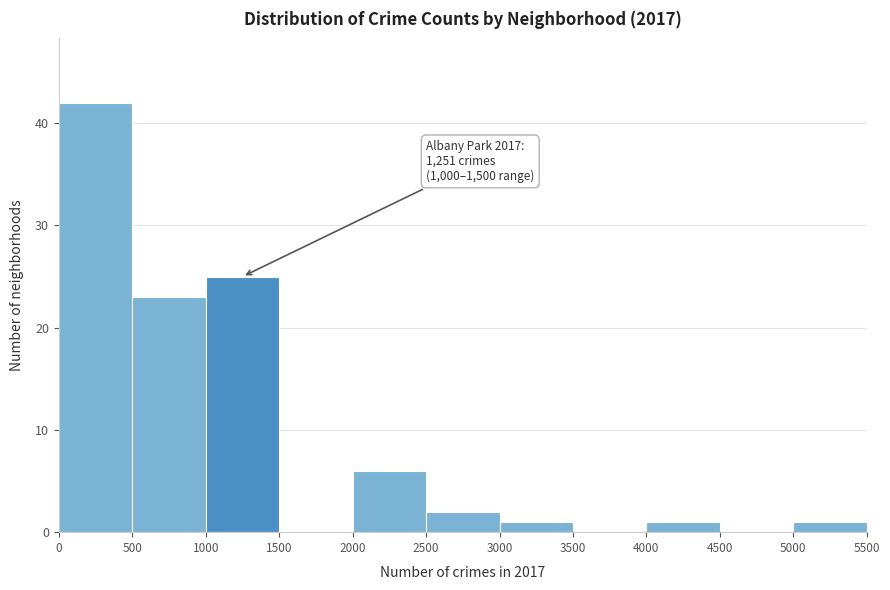

Which range on the x-axis has the tallest bar?

0 to 500